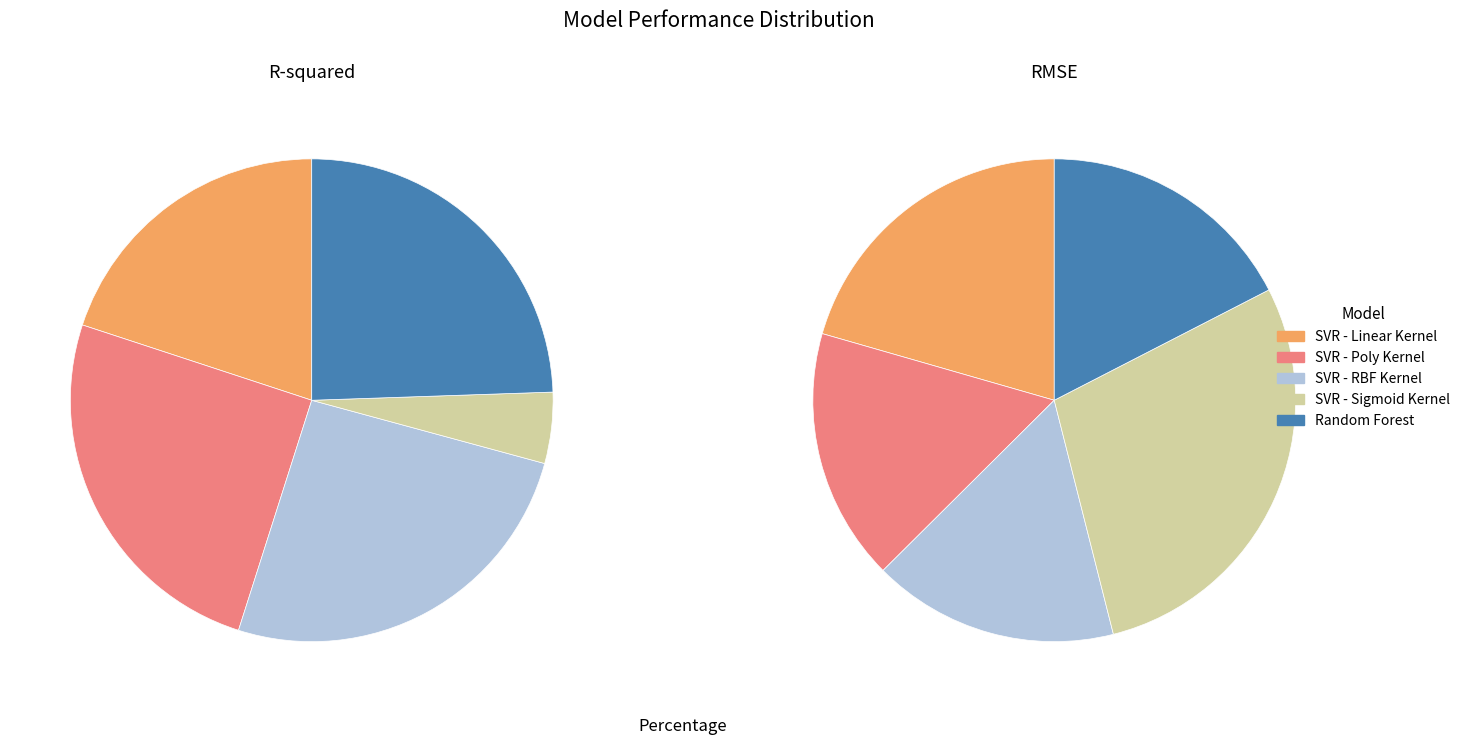

To the nearest percent, what is the average slice percentage?

20%